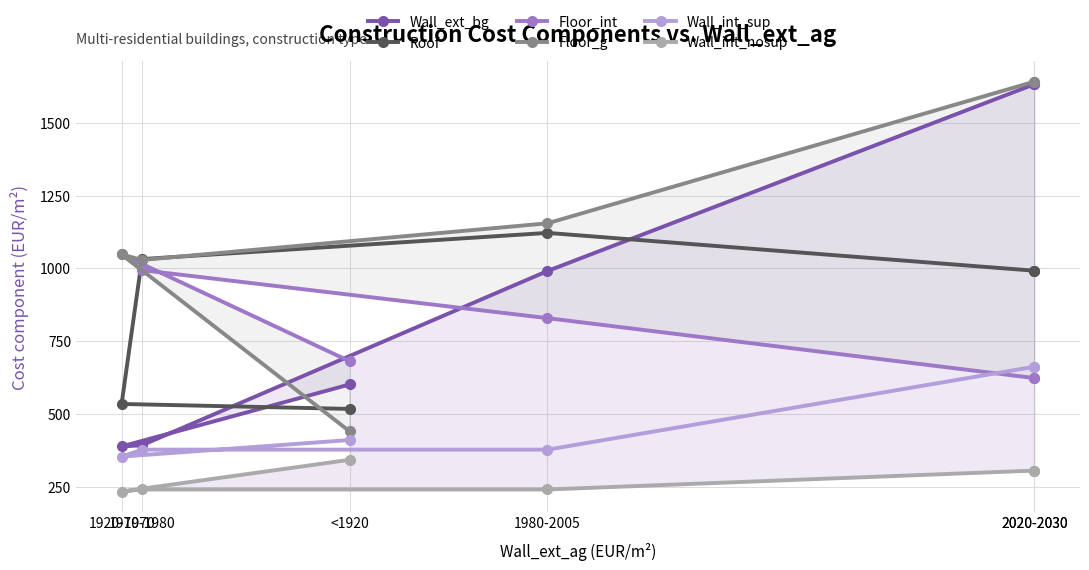

Is the value of Floor_int at 1920-1970 greater than the value of Wall_ext_bg at 1970-1980?

Yes